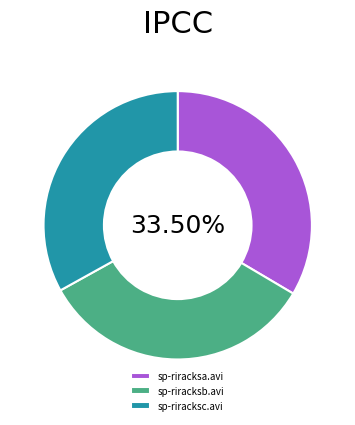

Approximately how many times larger is the value at sp-riracksc.avi compared to sp-riracksb.avi?

1.0